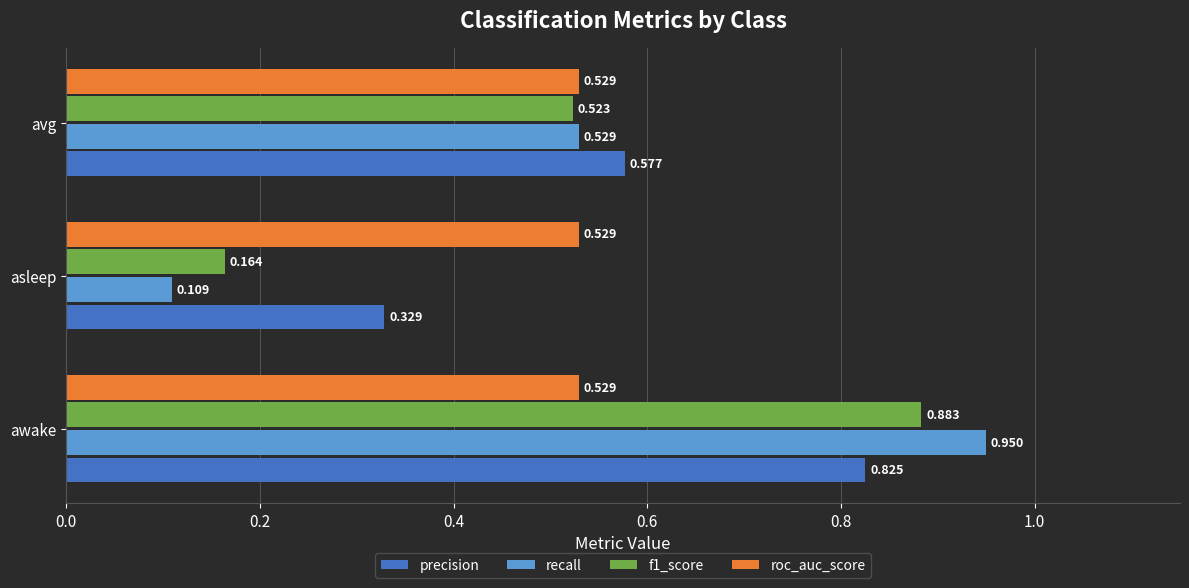

At which category is the sum across all series the highest?

awake